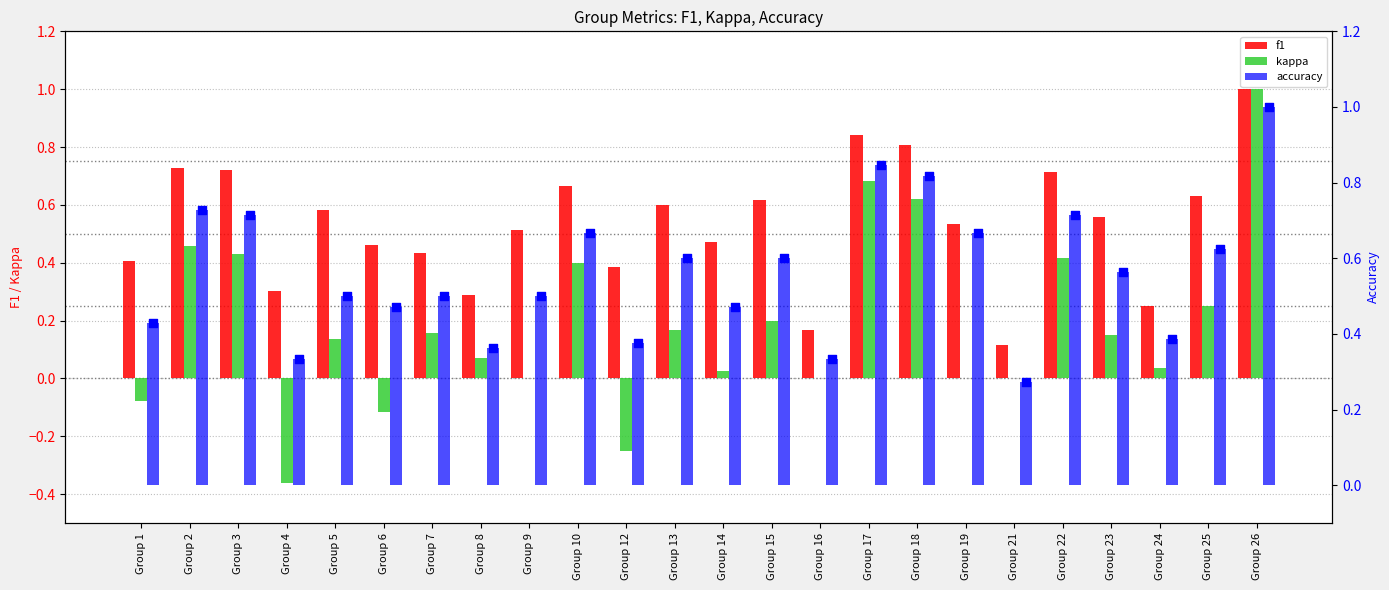

Which series contains the lowest Y value?

kappa